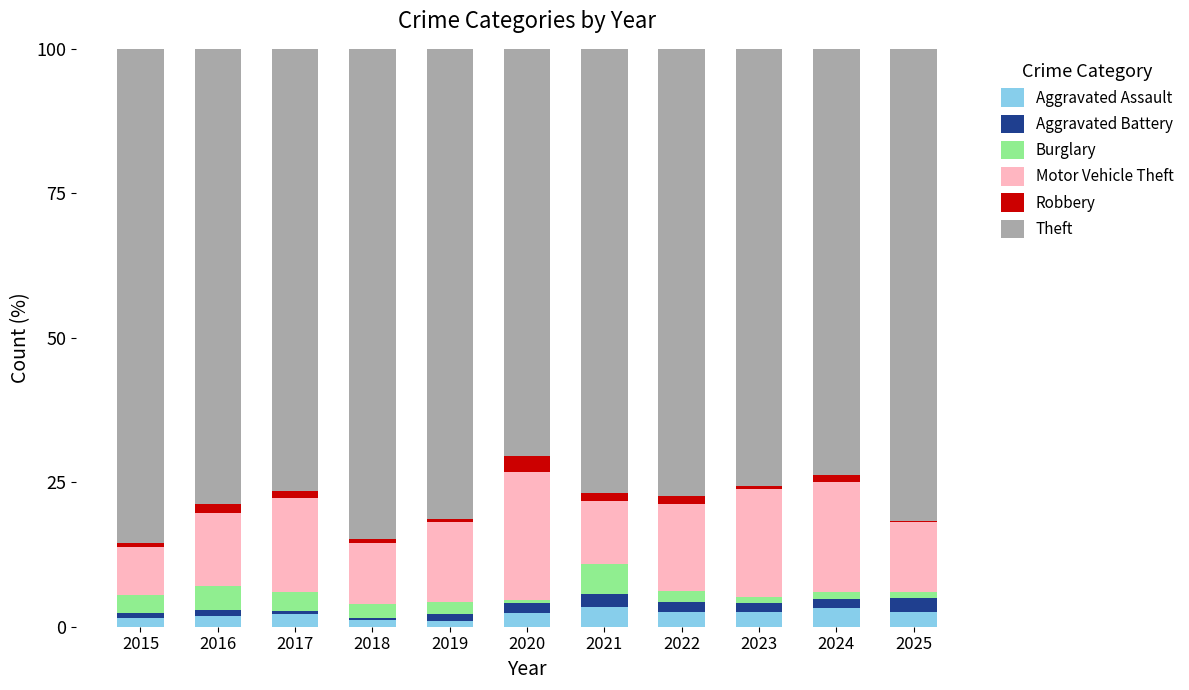

Is it true that Aggravated Assault equals 2.5 at 2023?

True